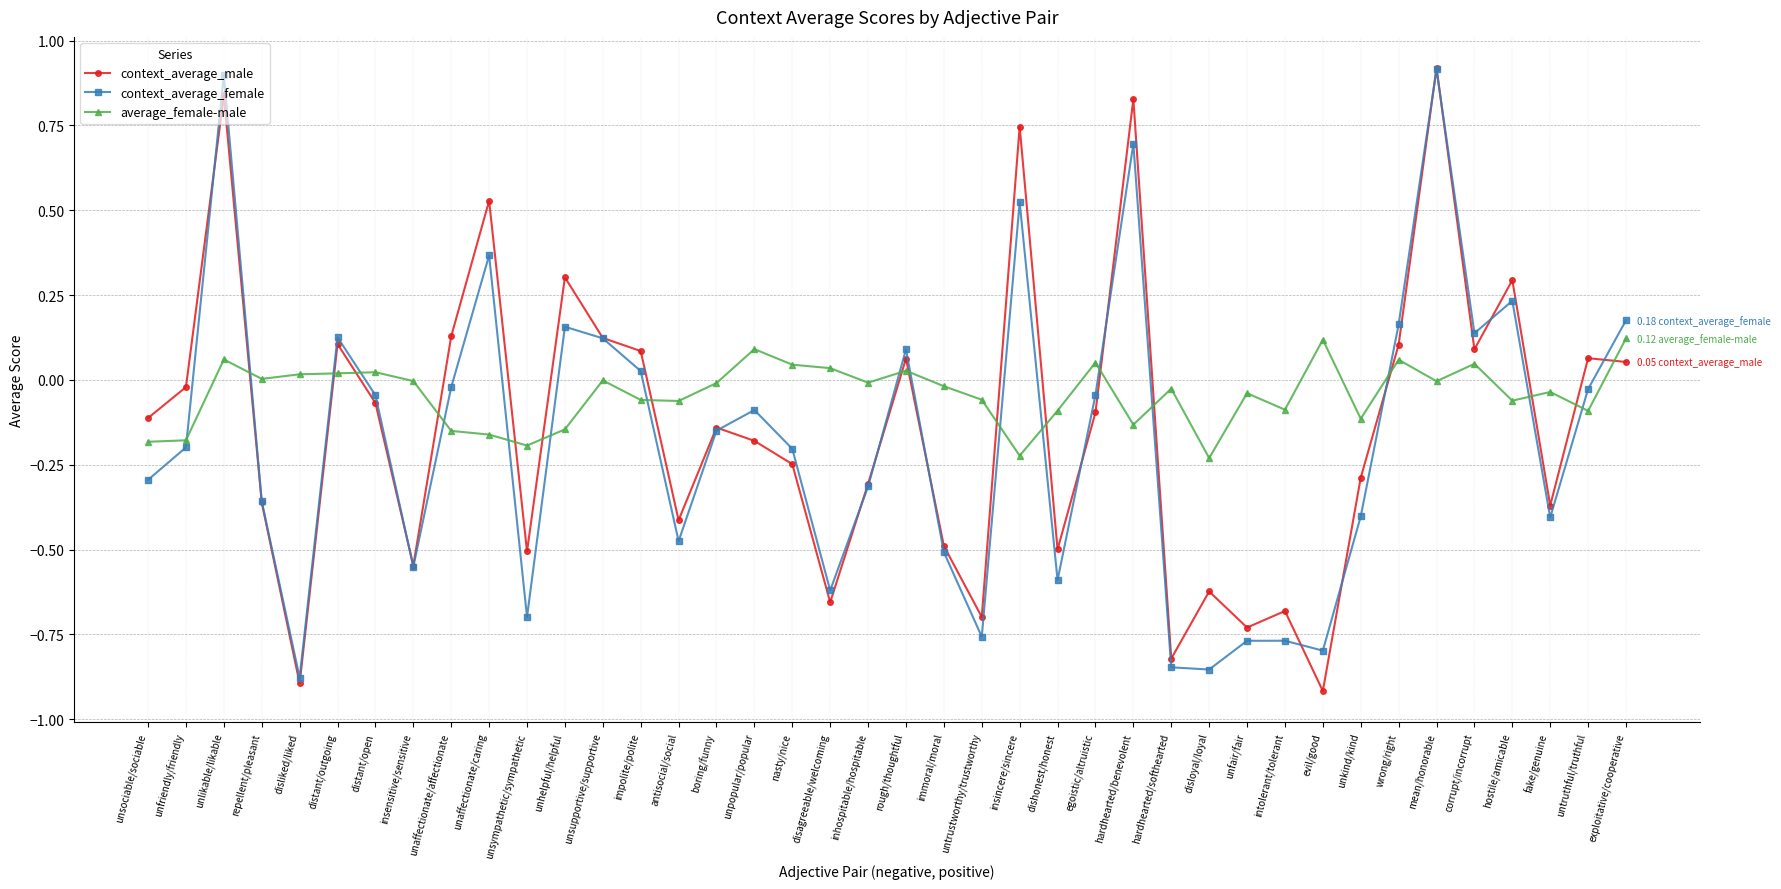

What is the spread (max minus min) of values at evil/good?

1.0